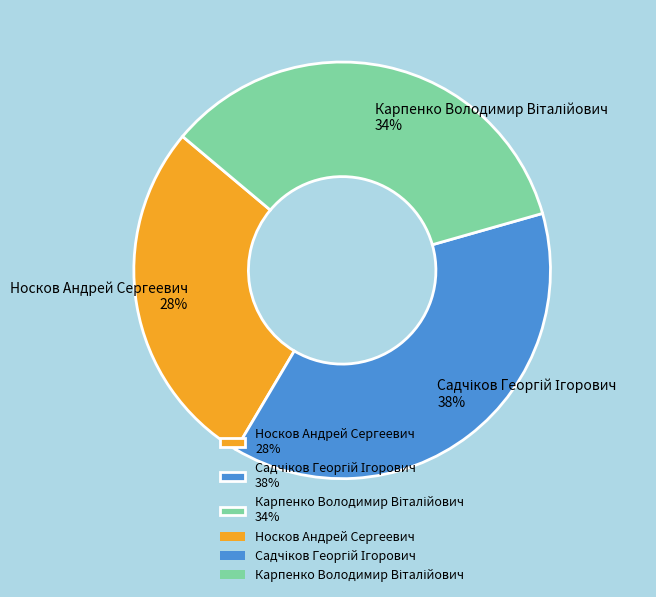

To the nearest percent, what portion does Носков Андрей Сергеевич 28% represent?

28%